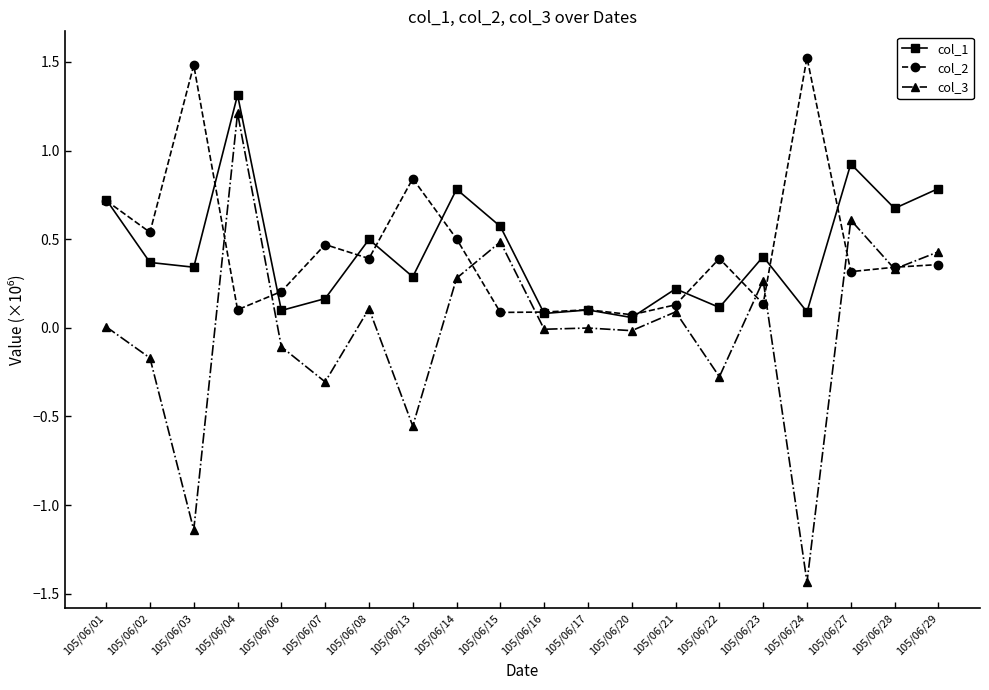

At which category is the sum across all series the highest?

105/06/04